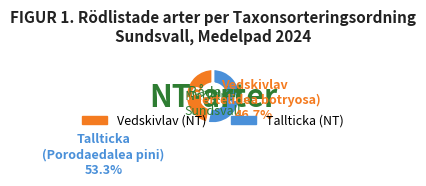

How many segments does this pie chart have?

2